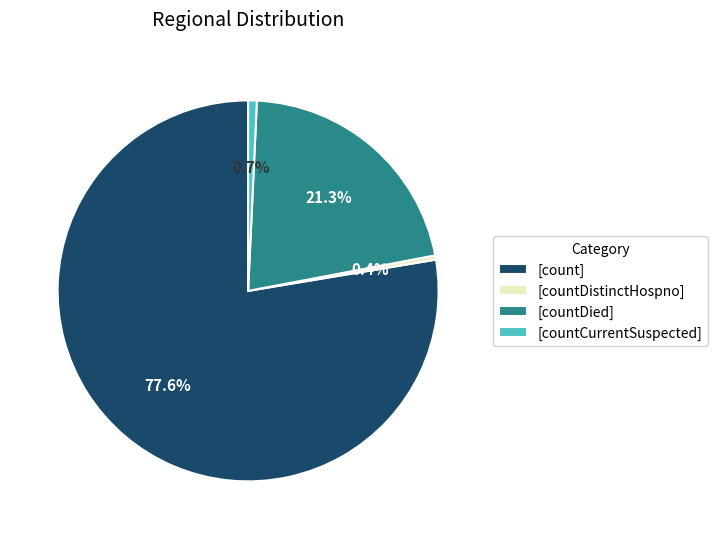

Does any single category account for the majority?

Yes